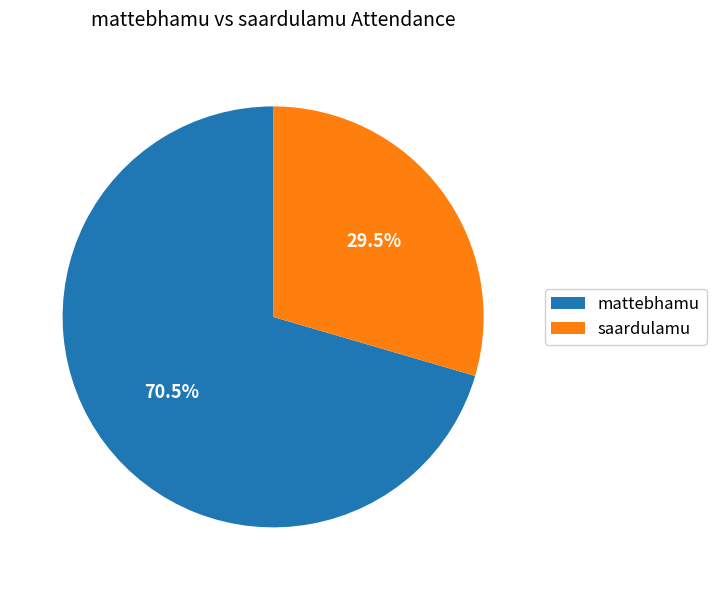

Rank the categories by value from highest to lowest.

mattebhamu, saardulamu